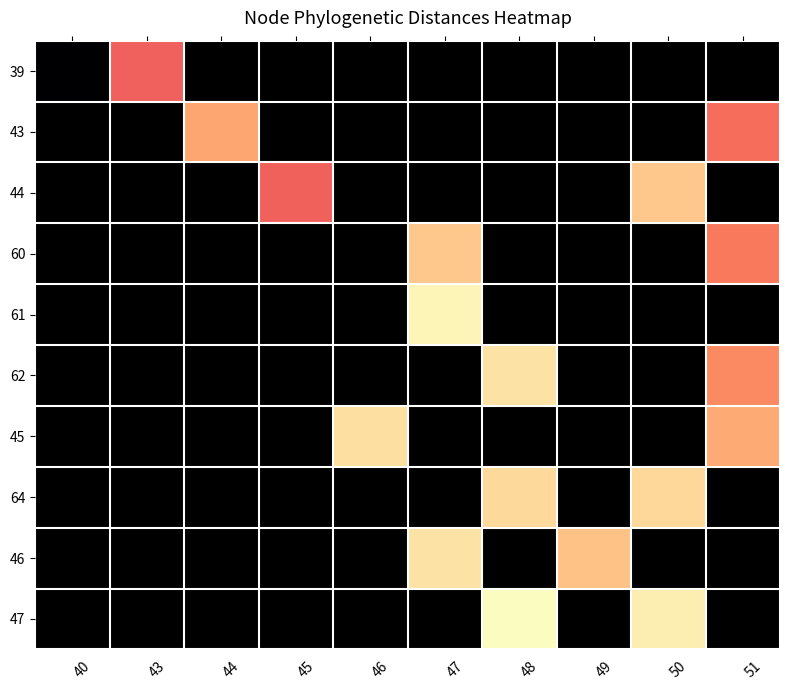

At how many categories does at least one series exceed 70?

5